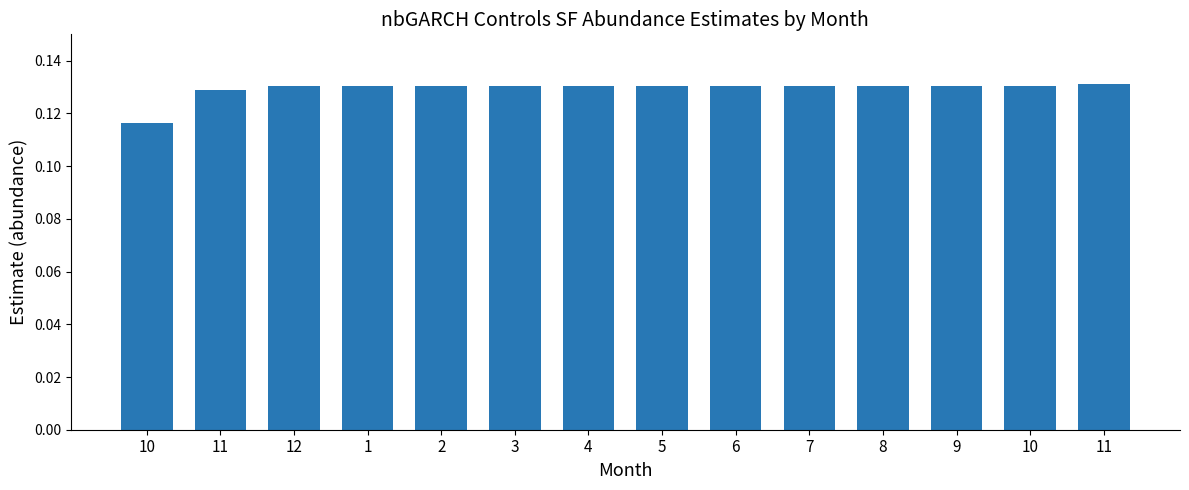

Which has a higher value, 6 or 12?

6